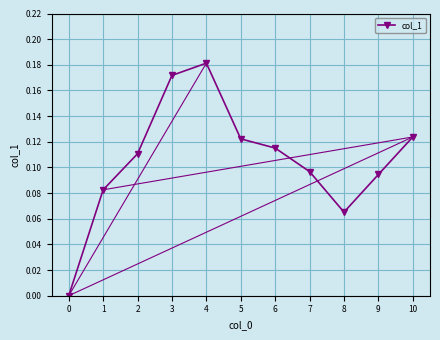

Count the number of data series in this chart.

1